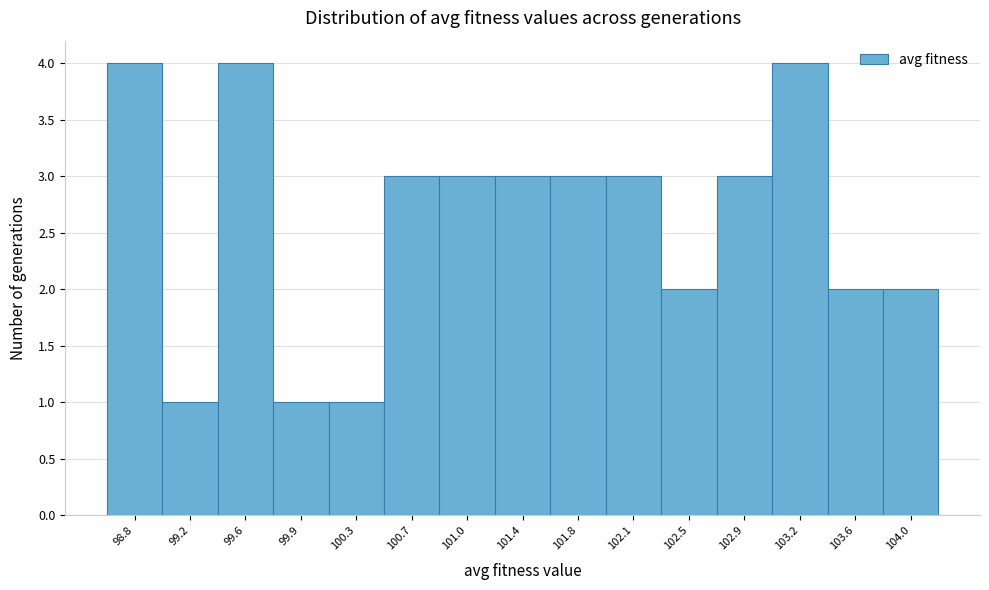

Reading left to right, transcribe all the data shown in this chart.

4	1	4	1	1	3	3	3	3	3	2	3	4	2	2